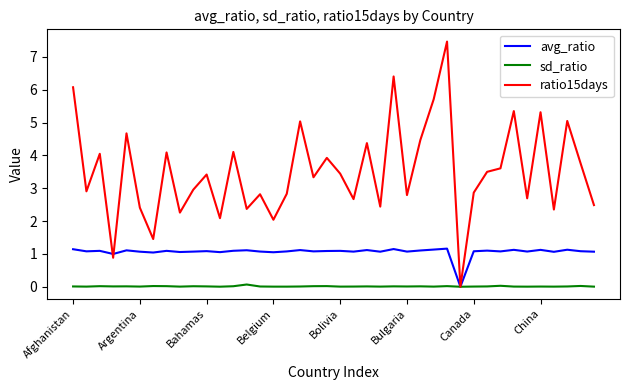

Which series has the largest total across all categories?

ratio15days